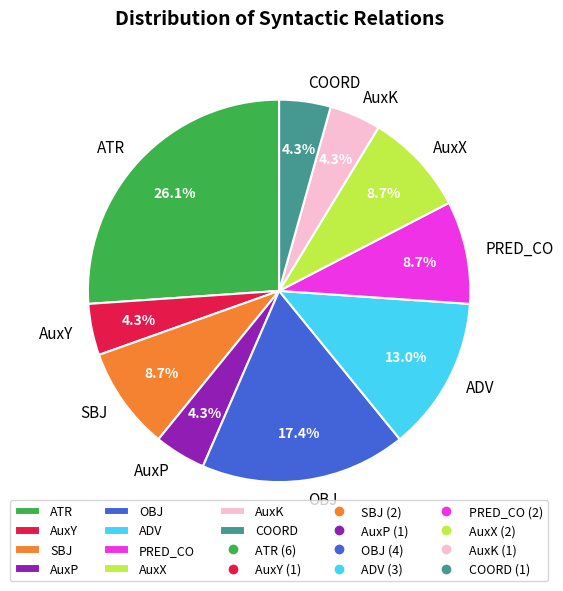

To the nearest percent, what is the difference between the largest and smallest slice percentages?

22%